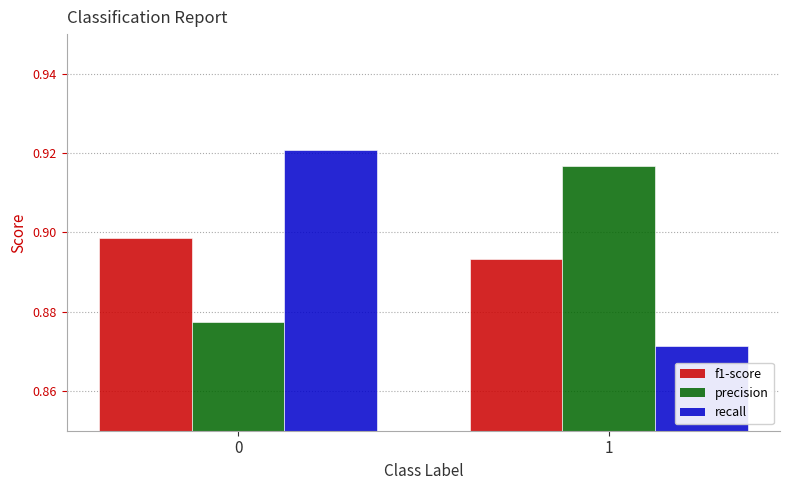

How many categories are shown in the chart?

2